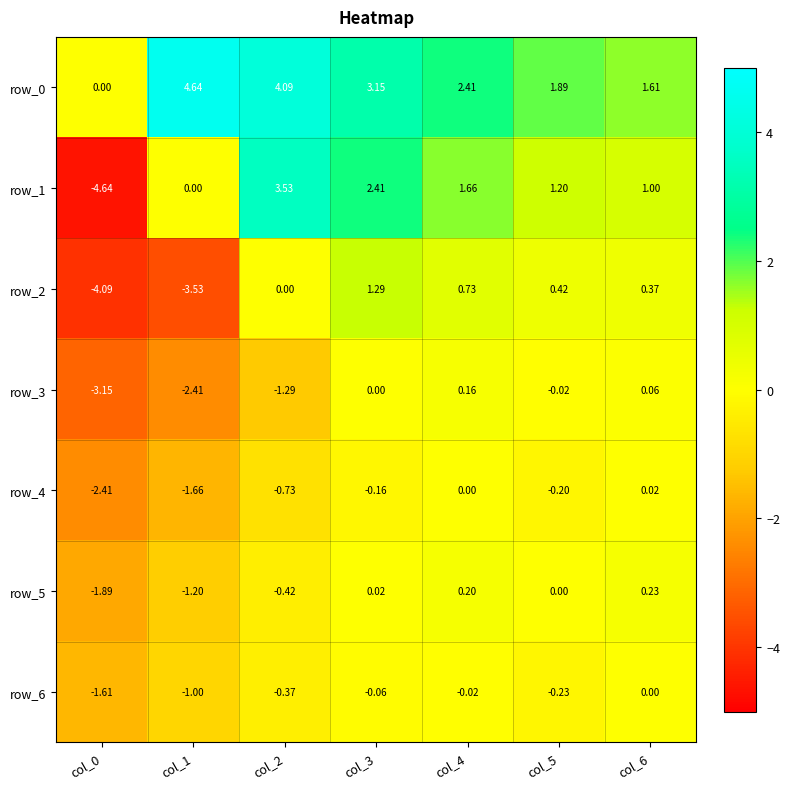

Is the value of row_6 at col_6 greater than the value of row_0 at col_3?

No